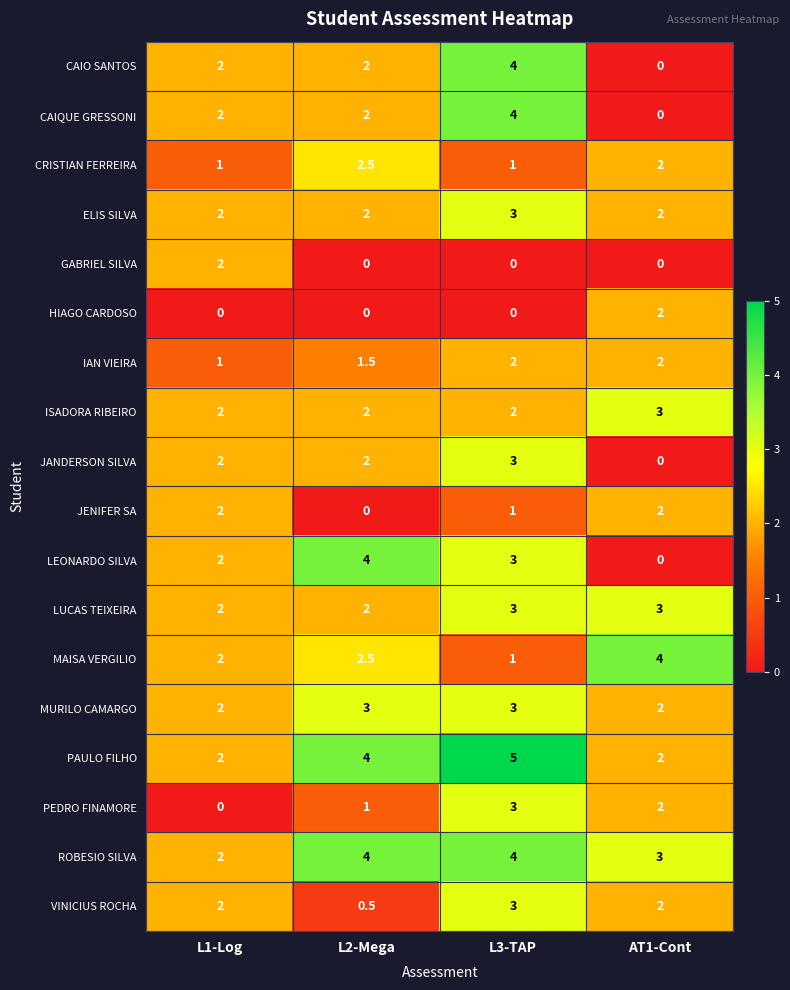

Count the PAULO FILHO values in the range 2 to 5.

4